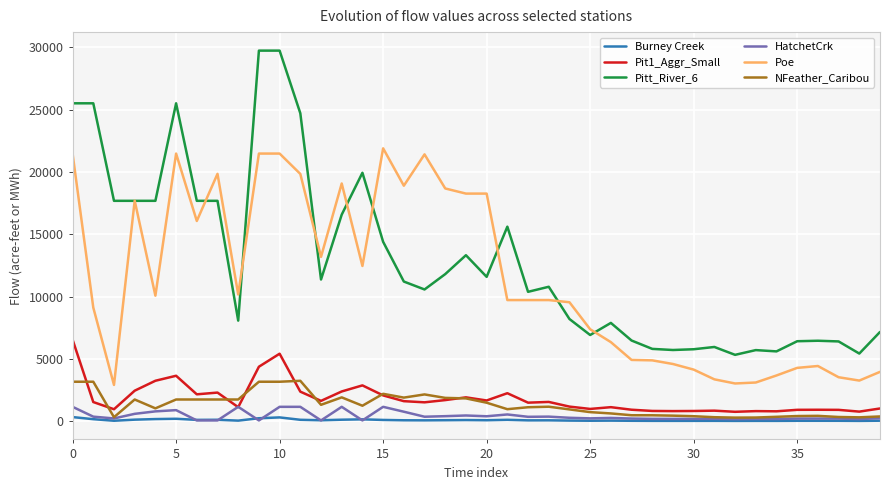

True or false: Poe and Burney Creek intersect in this chart.

False